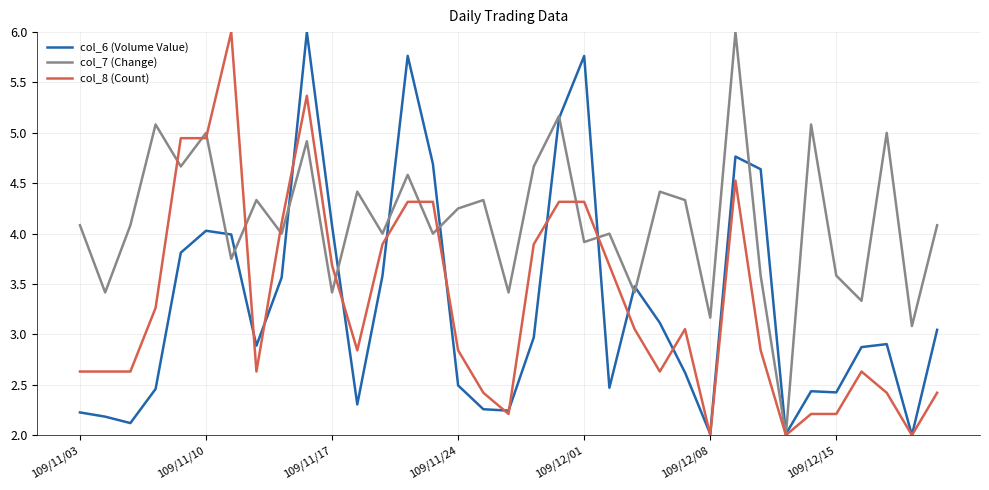

Which series has the largest total across all categories?

col_7 (Change)